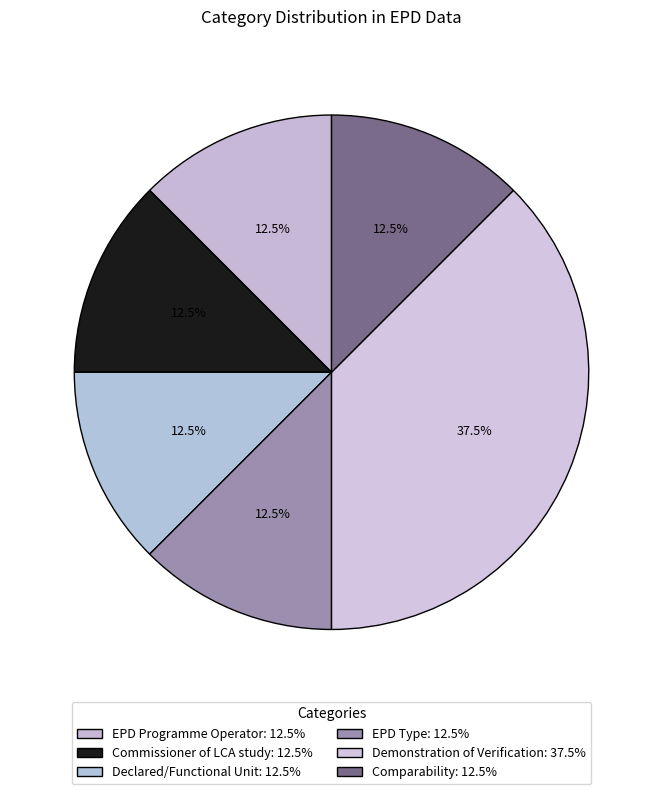

To the nearest percent, what is the difference between the Demonstration of Verification and Declared/Functional Unit slice percentages?

25%